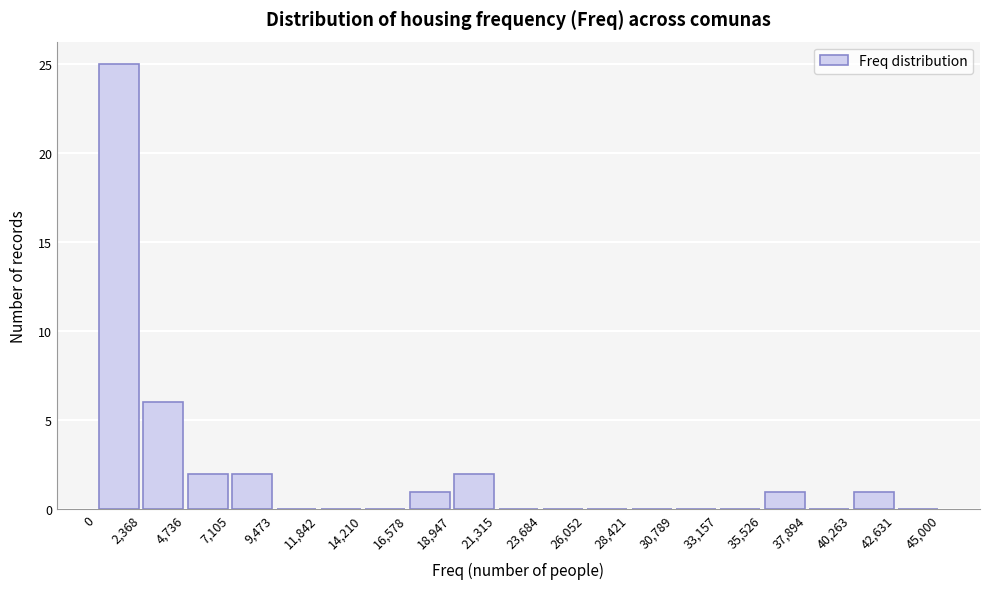

Reading left to right, transcribe this chart: for each bar, give the range it covers on the x-axis and its height. The values are not printed on the chart, so give them approximately, as read against the axis.

0 to 2,368: 25
2,368 to 4,736: 6
4,736 to 7,105: 2
7,105 to 9,473: 2
9,473 to 11,842: 0
11,842 to 14,210: 0
14,210 to 16,578: 0
16,578 to 18,947: 1
18,947 to 21,315: 2
21,315 to 23,684: 0
23,684 to 26,052: 0
26,052 to 28,421: 0
28,421 to 30,789: 0
30,789 to 33,157: 0
33,157 to 35,526: 0
35,526 to 37,894: 1
37,894 to 40,263: 0
40,263 to 42,631: 1
42,631 to 45,000: 0